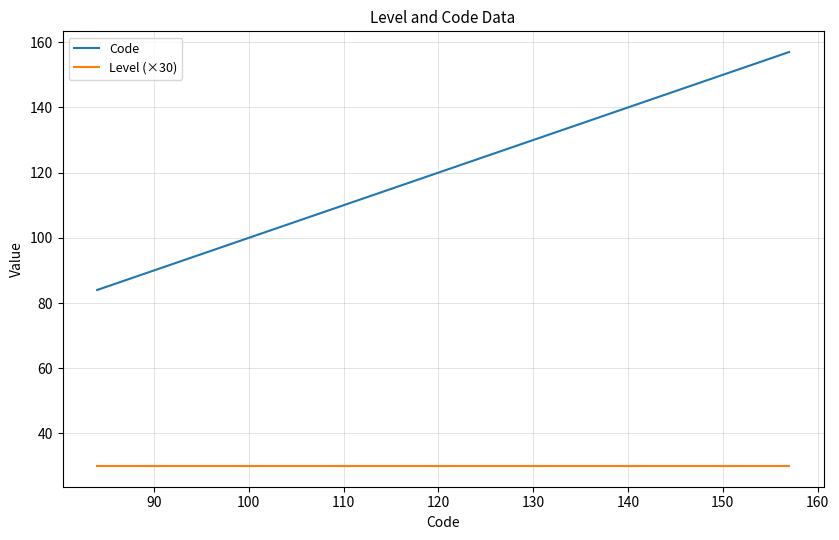

How many distinct data groups are displayed?

2